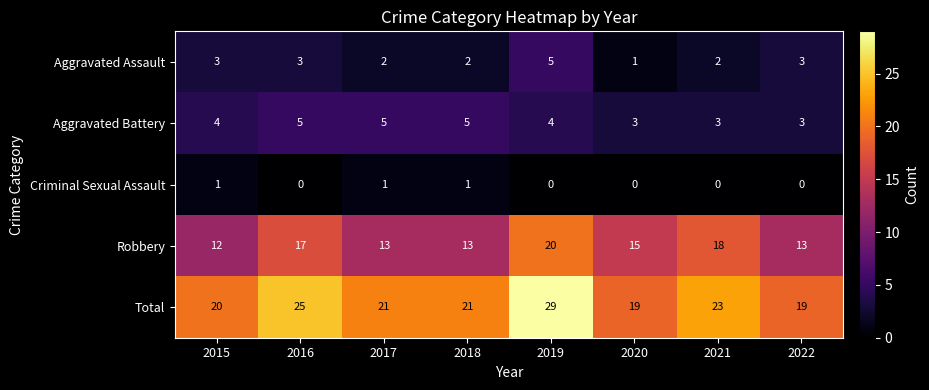

Which series changed the most between 2021 and 2022?

Robbery